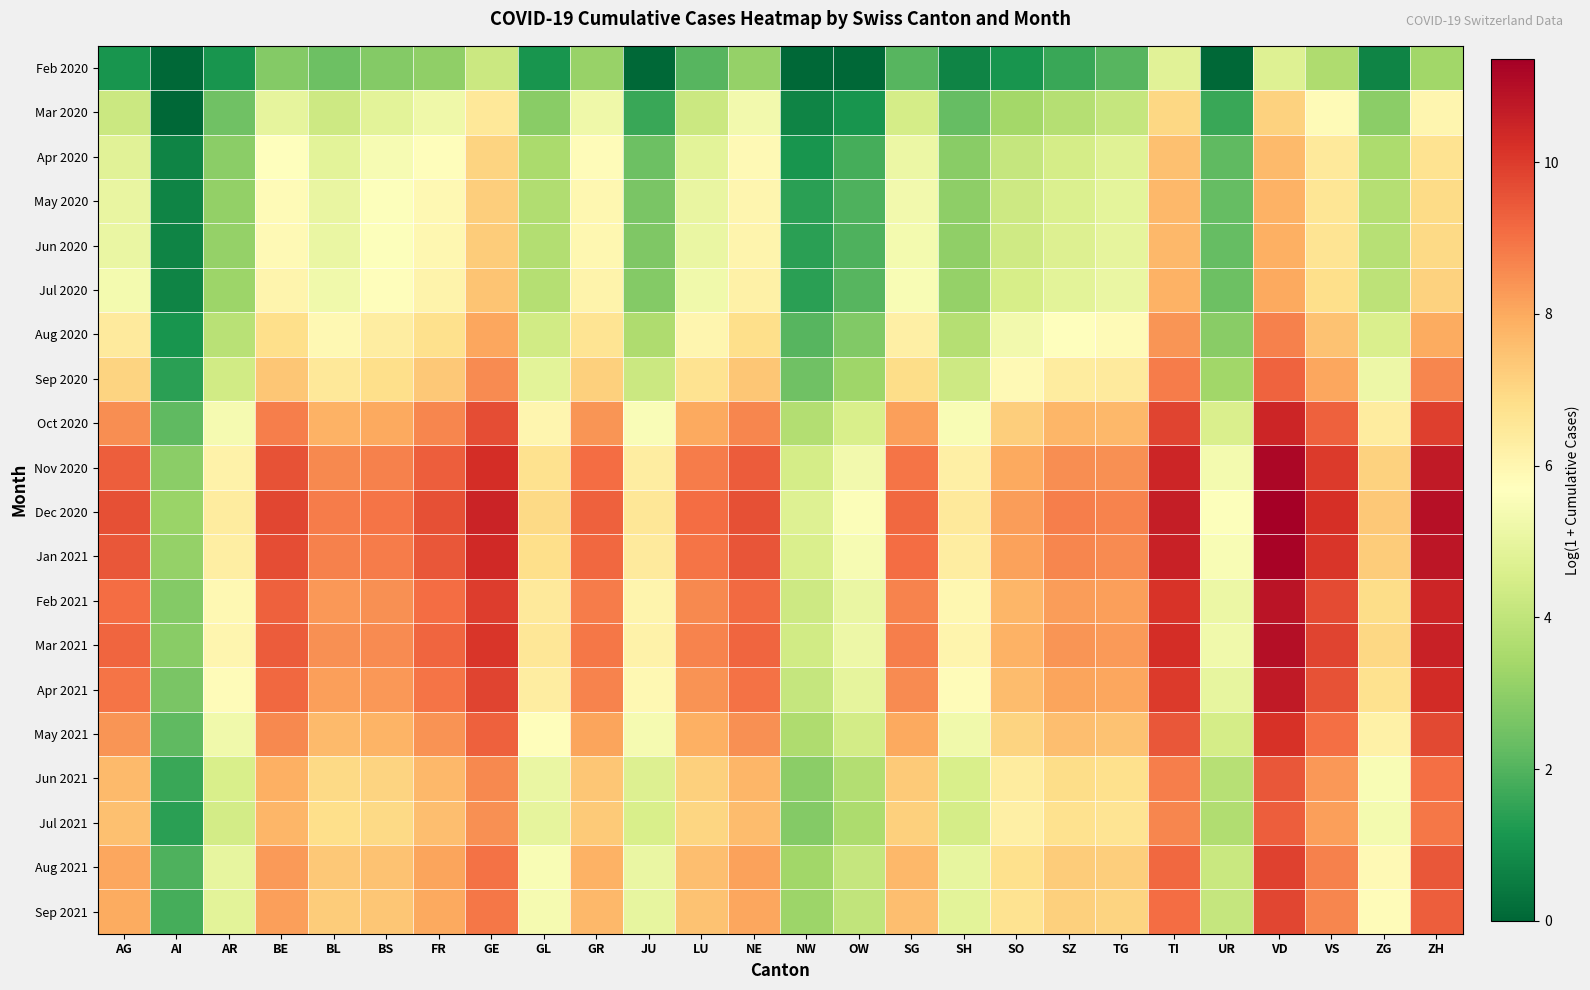

Rank the series by their maximum value, from lowest to highest.

Feb 2020, Mar 2020, Apr 2020, May 2020, Jun 2020, Jul 2020, Aug 2020, Sep 2020, Jul 2021, Jun 2021, Sep 2021, Aug 2021, May 2021, Oct 2020, Apr 2021, Feb 2021, Mar 2021, Nov 2020, Jan 2021, Dec 2020